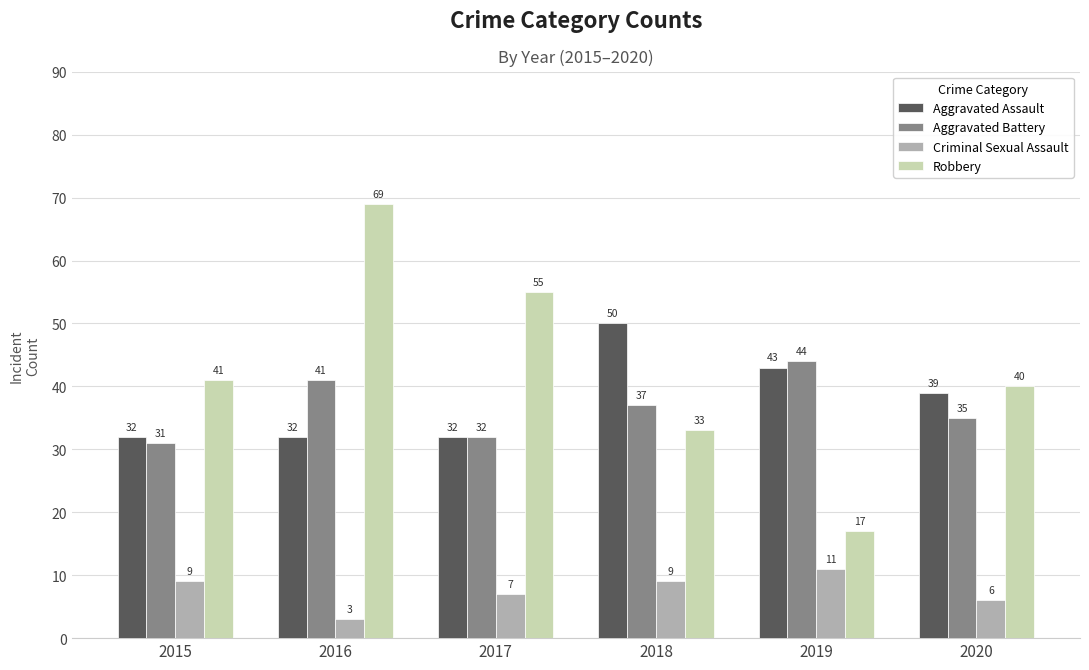

Reading left to right, what are all the values shown in this chart?

Aggravated Assault: 32	32	32	50	43	39
Aggravated Battery: 31	41	32	37	44	35
Criminal Sexual Assault: 9	3	7	9	11	6
Robbery: 41	69	55	33	17	40